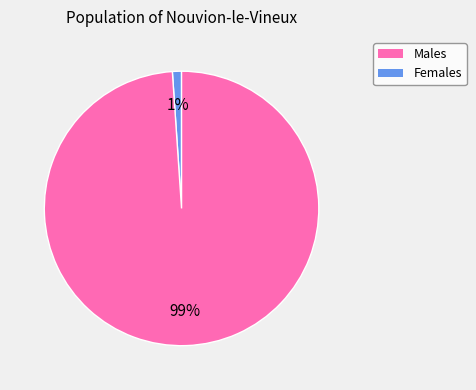

How many segments does this pie chart have?

2